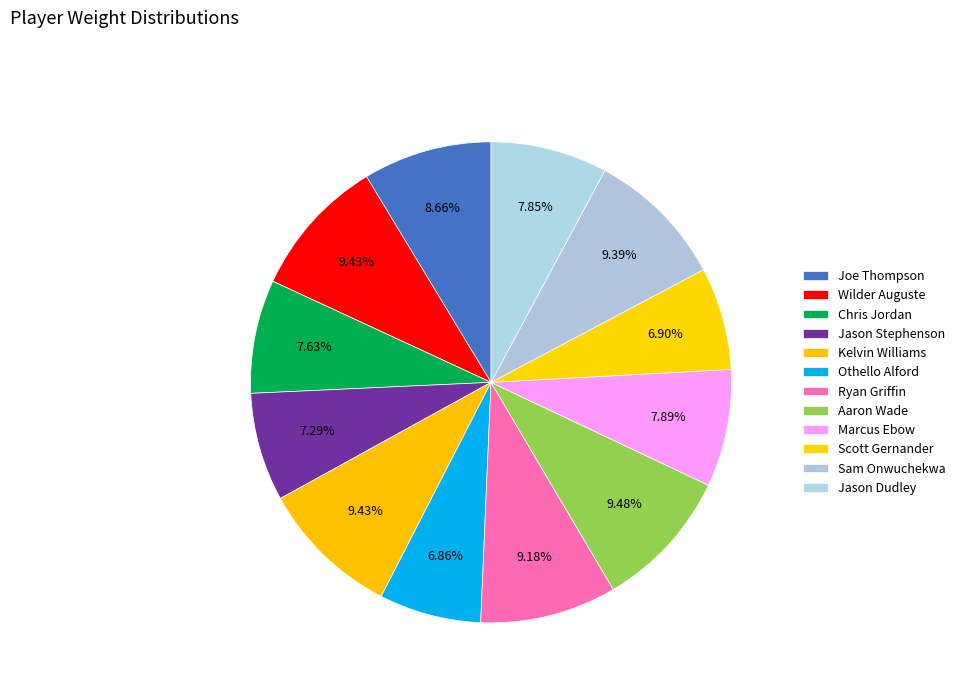

Count the number of slices in the pie.

12